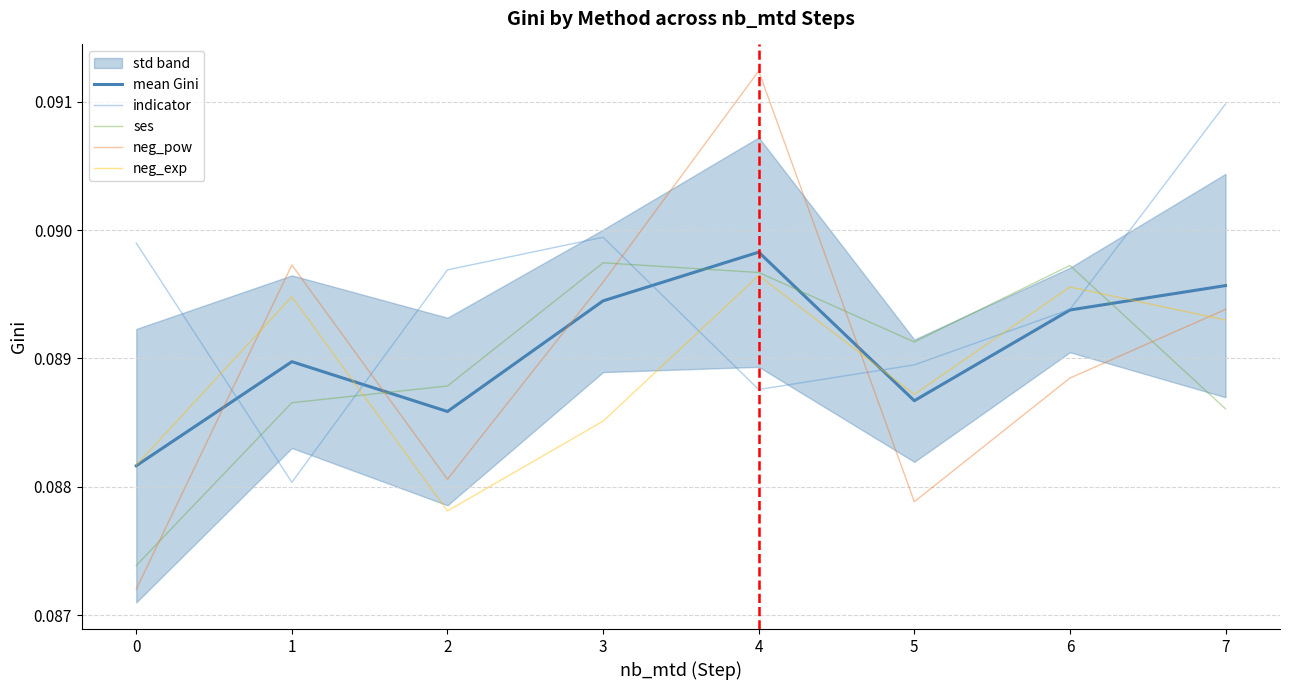

The value of neg_pow at 5 is 0.1. True or false?

True